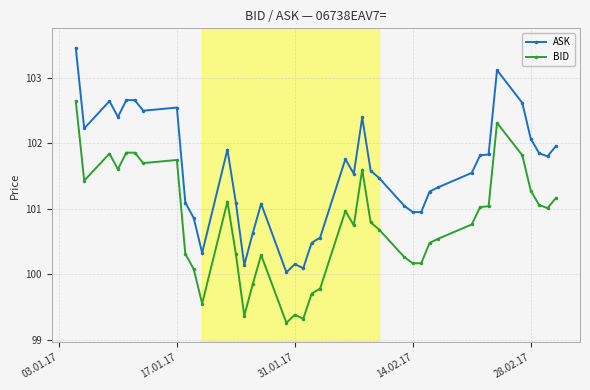

What is the difference between the maximum and minimum values in the BID series?

3.4